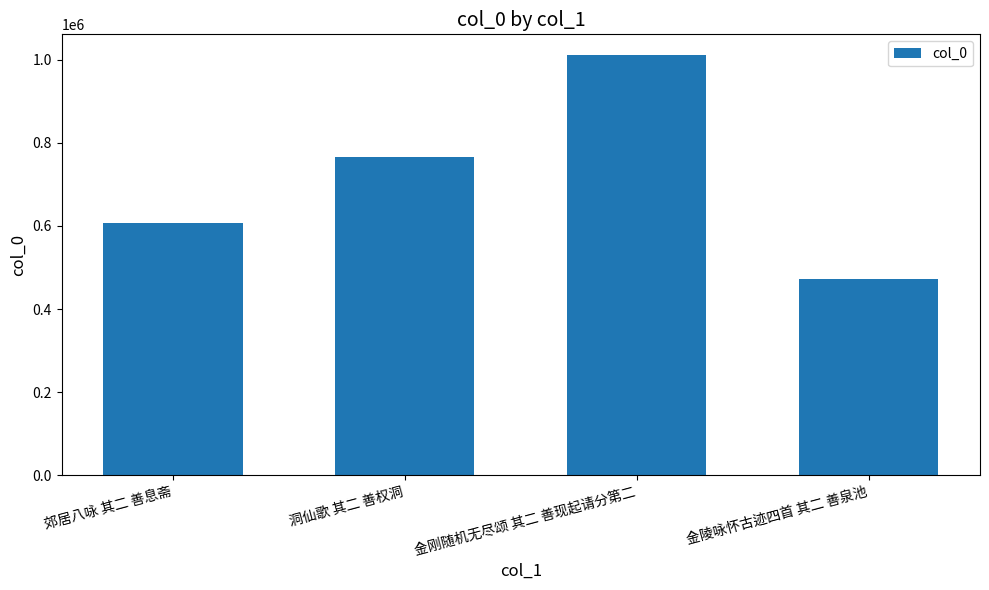

What is the sum of all values?

2855440